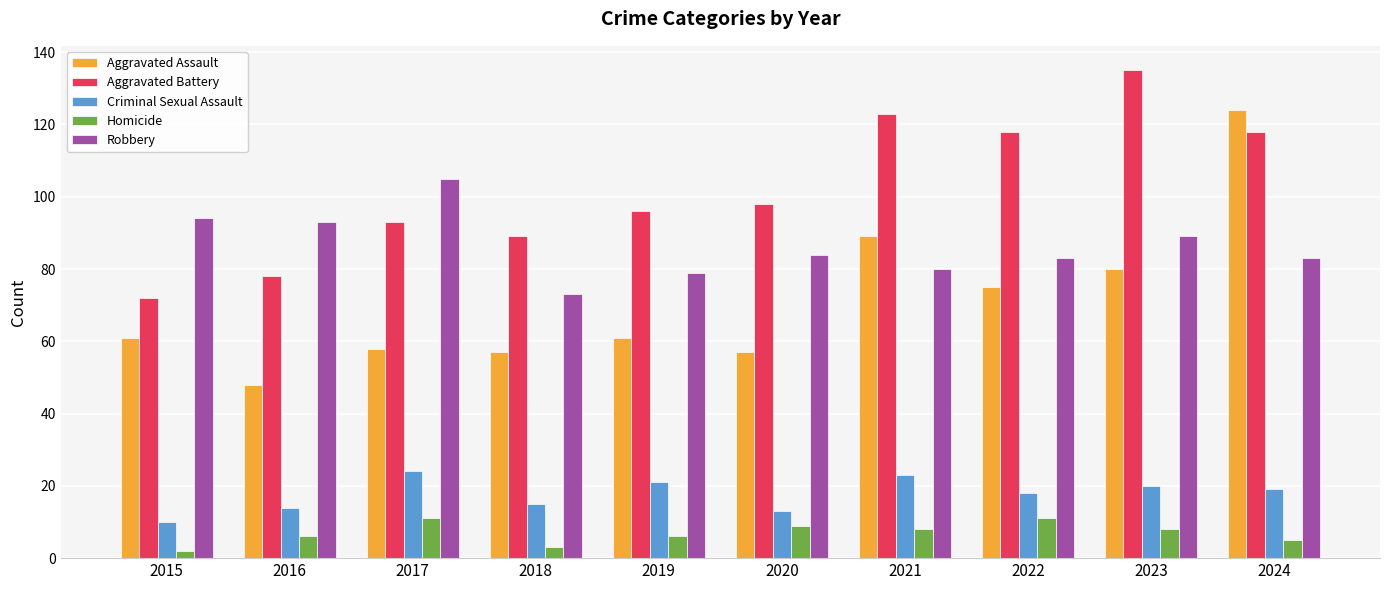

Are the bars grouped side by side (vs. stacked)?

Yes